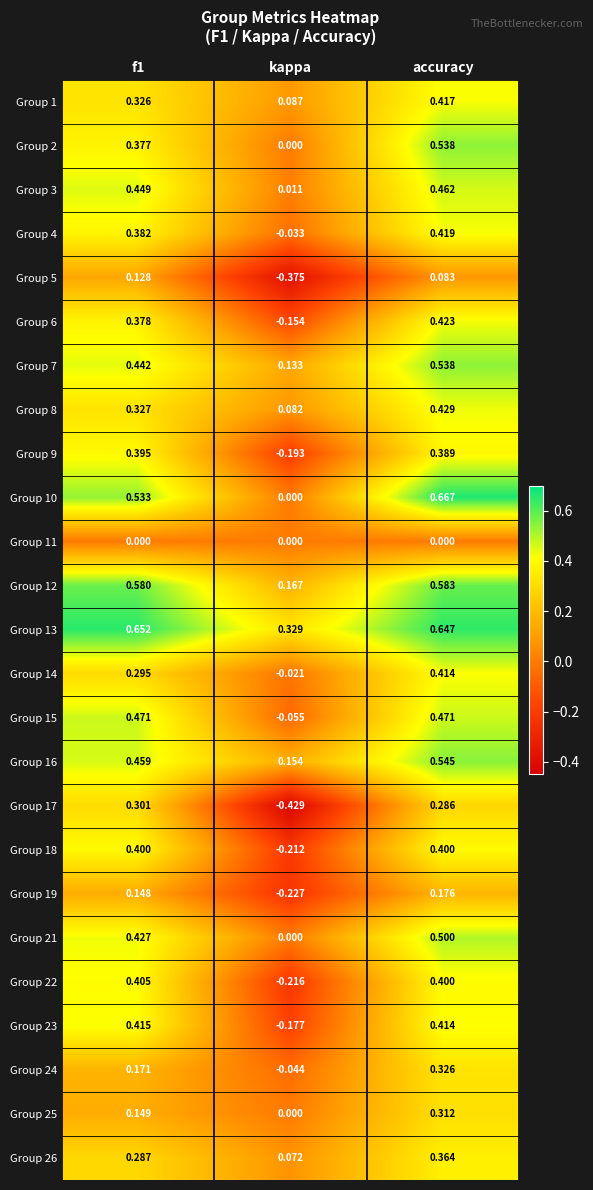

Where is Group 4 nearest to the value 0?

kappa